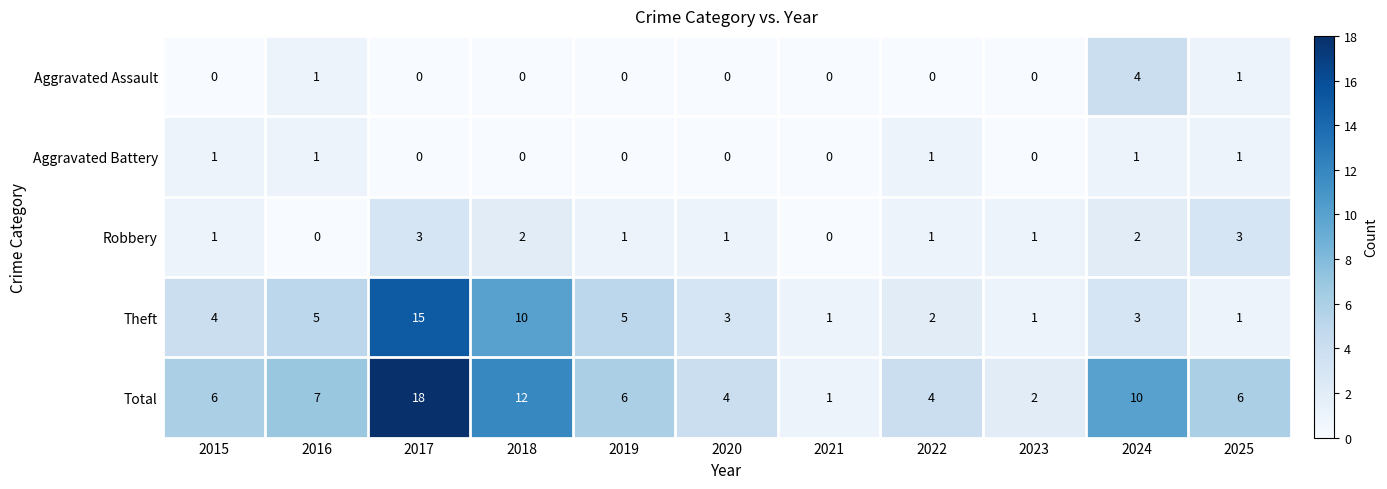

What is the sum of all Theft values?

50